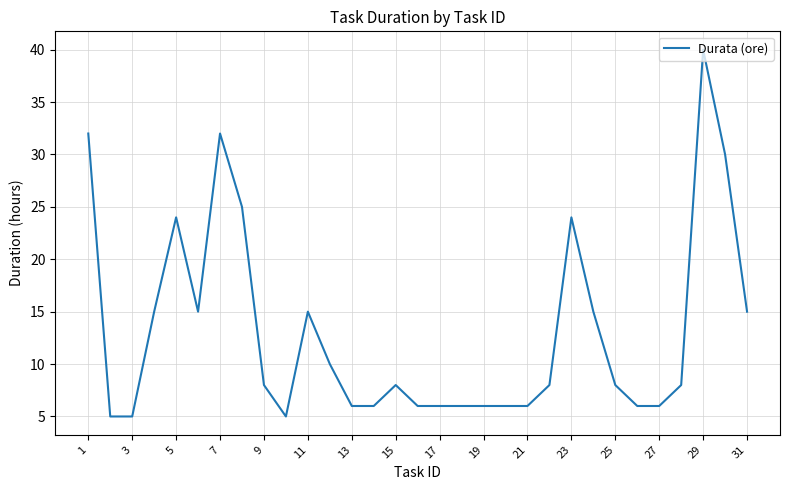

What is the greatest value displayed?

40